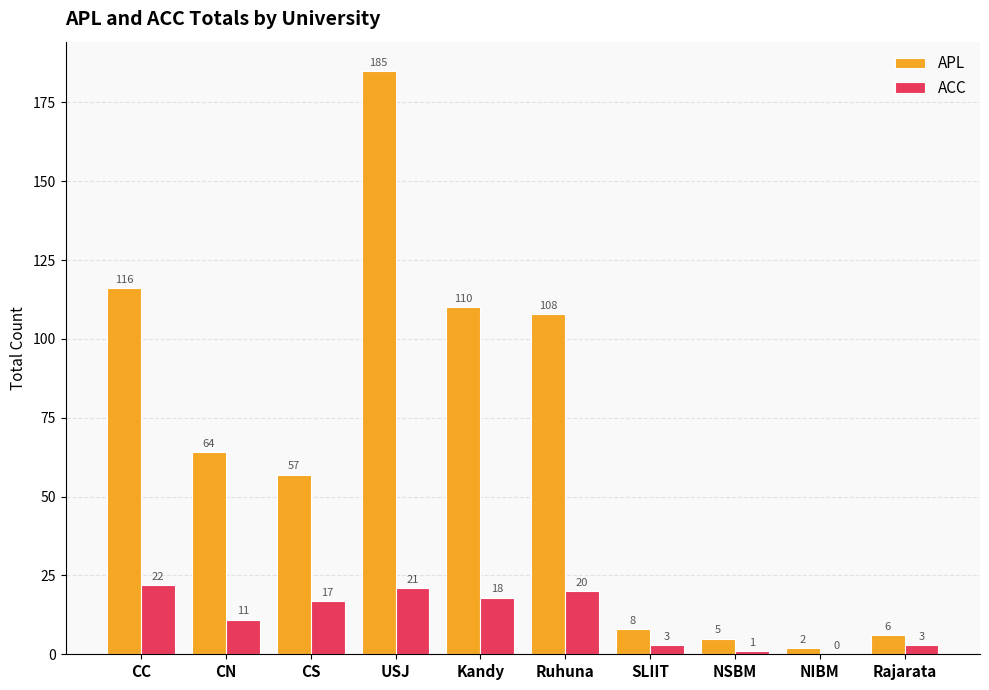

The APL series shows 66 at Ruhuna. True or false?

False